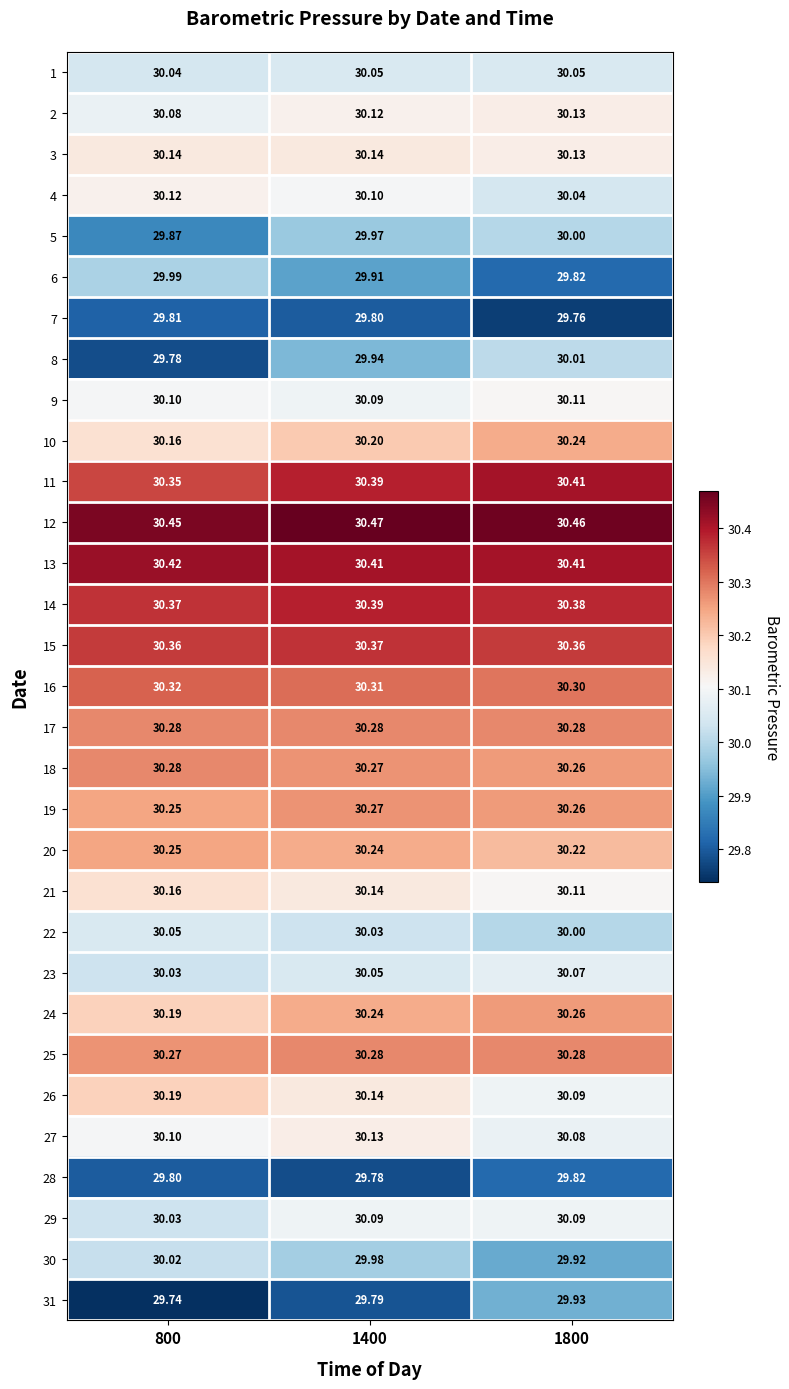

Between 800 and 1400, which series saw the biggest shift?

8